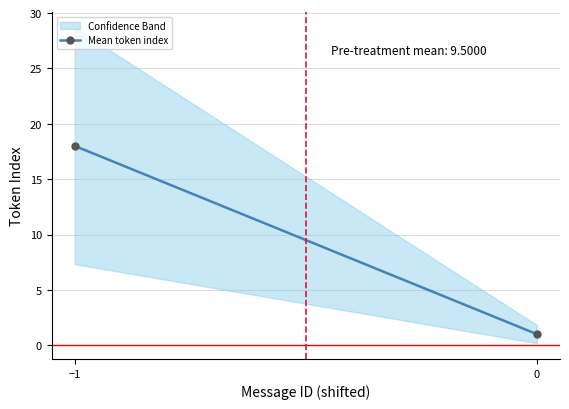

Which has a higher value, −1 or 0?

−1